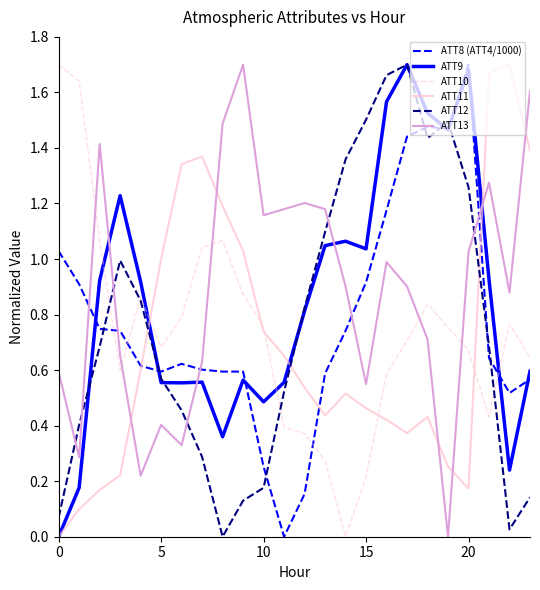

Which series ends up on top after the final intersection of ATT9 and ATT13?

ATT13